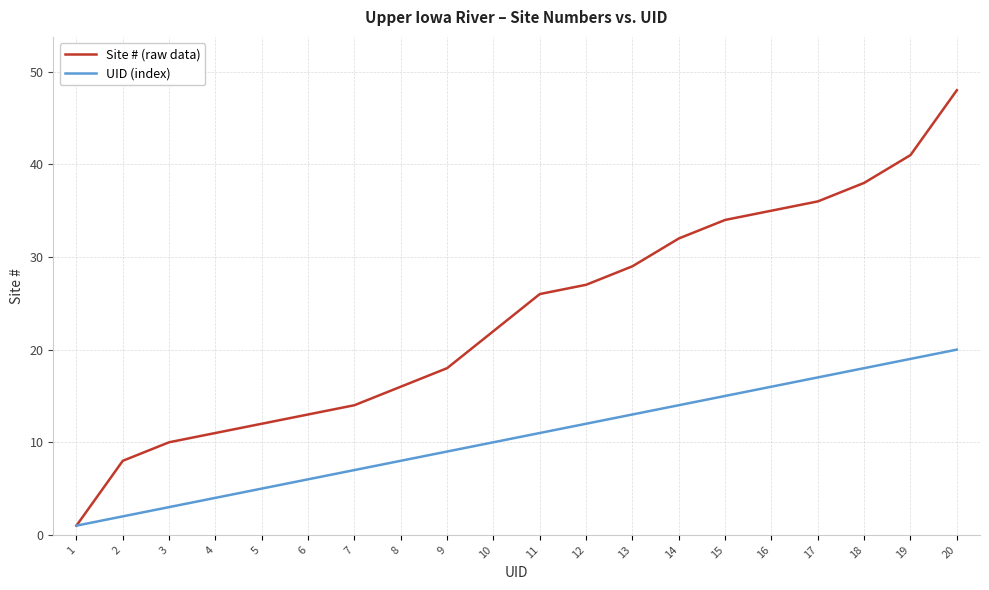

Reading right to left, what are all the values shown in this chart?

Site # (raw data): 20=48	19=41	18=38	17=36	16=35	15=34	14=32	13=29	12=27	11=26	10=22	9=18	8=16	7=14	6=13	5=12	4=11	3=10	2=8	1=1
UID (index): 20=20	19=19	18=18	17=17	16=16	15=15	14=14	13=13	12=12	11=11	10=10	9=9	8=8	7=7	6=6	5=5	4=4	3=3	2=2	1=1